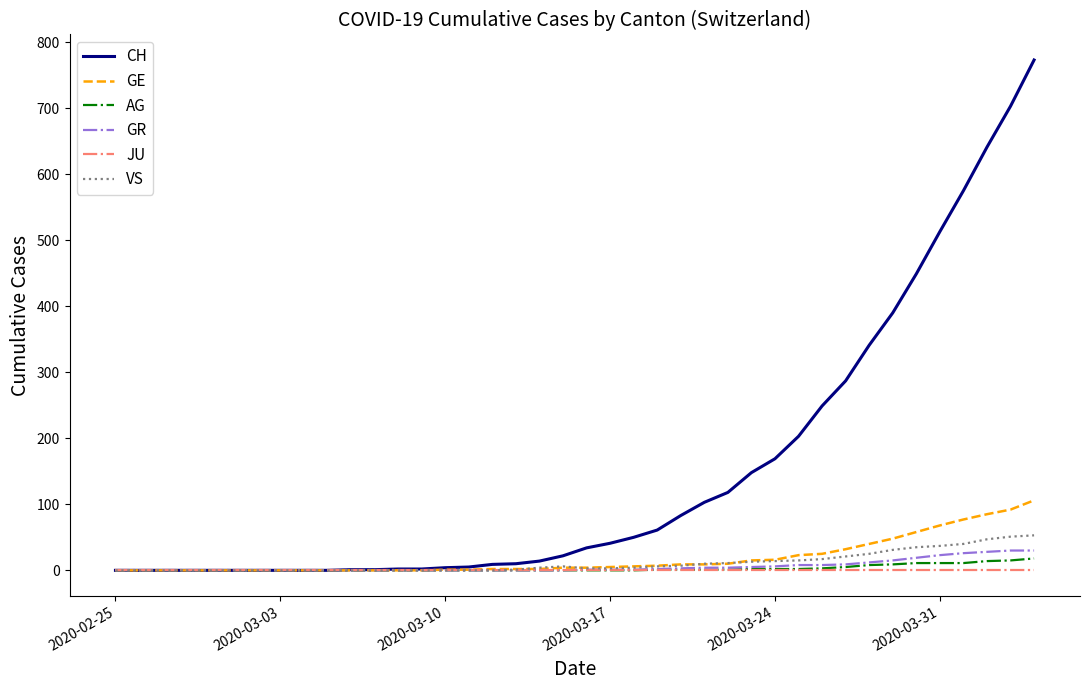

Which series has the largest total across all categories?

CH